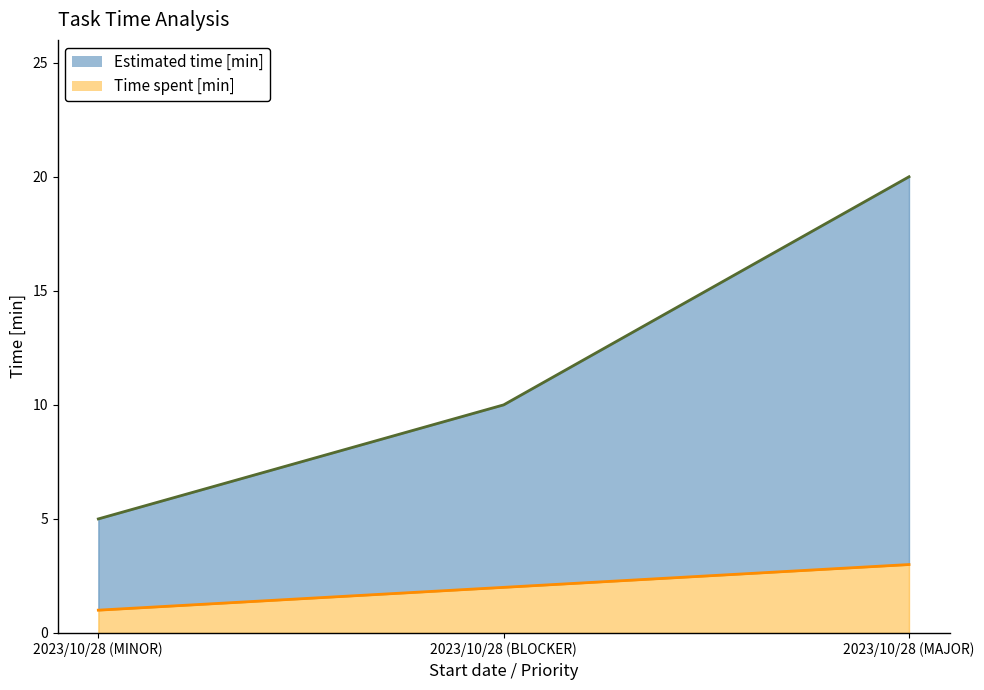

What is the lowest value of the Estimated time [min] series?

5